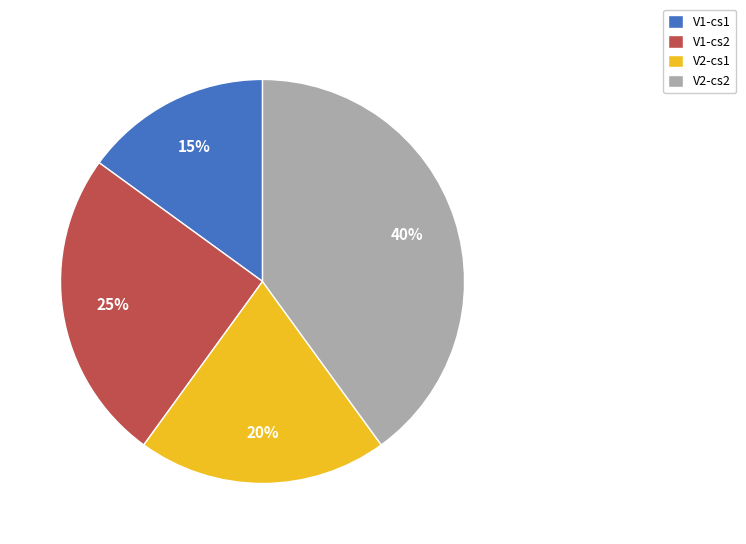

Count the number of slices in the pie.

4